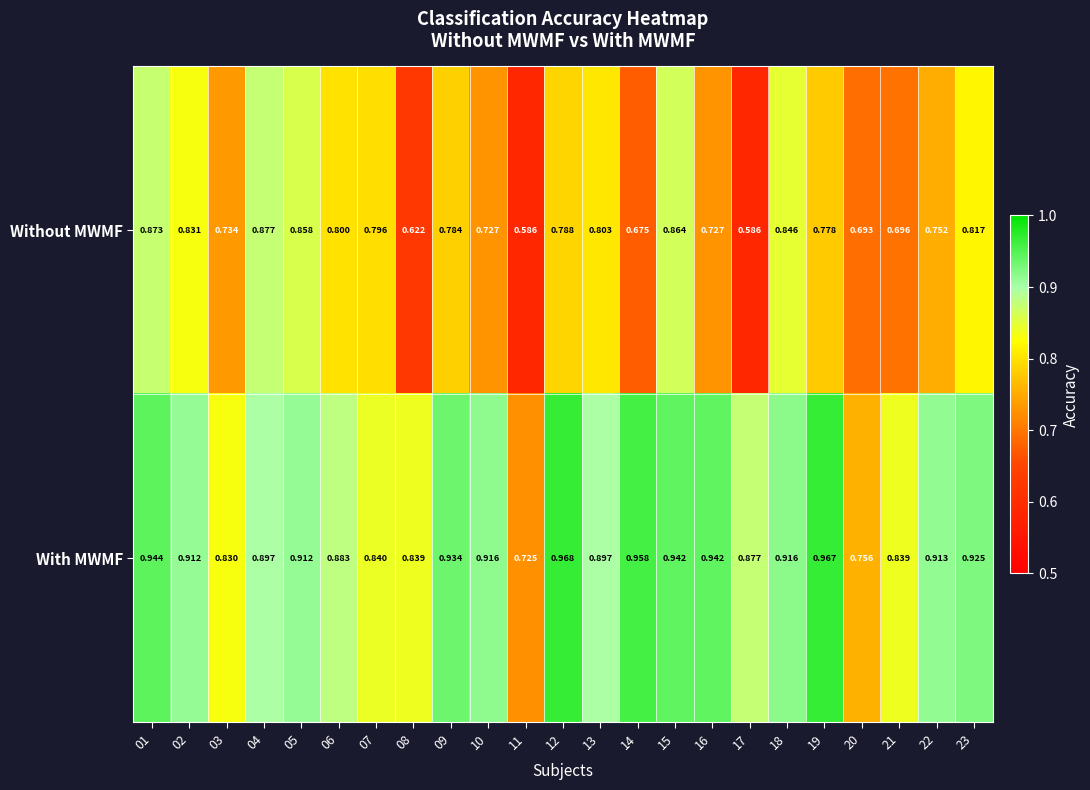

Is the value of Without MWMF at 11 greater than the value of With MWMF at 01?

No